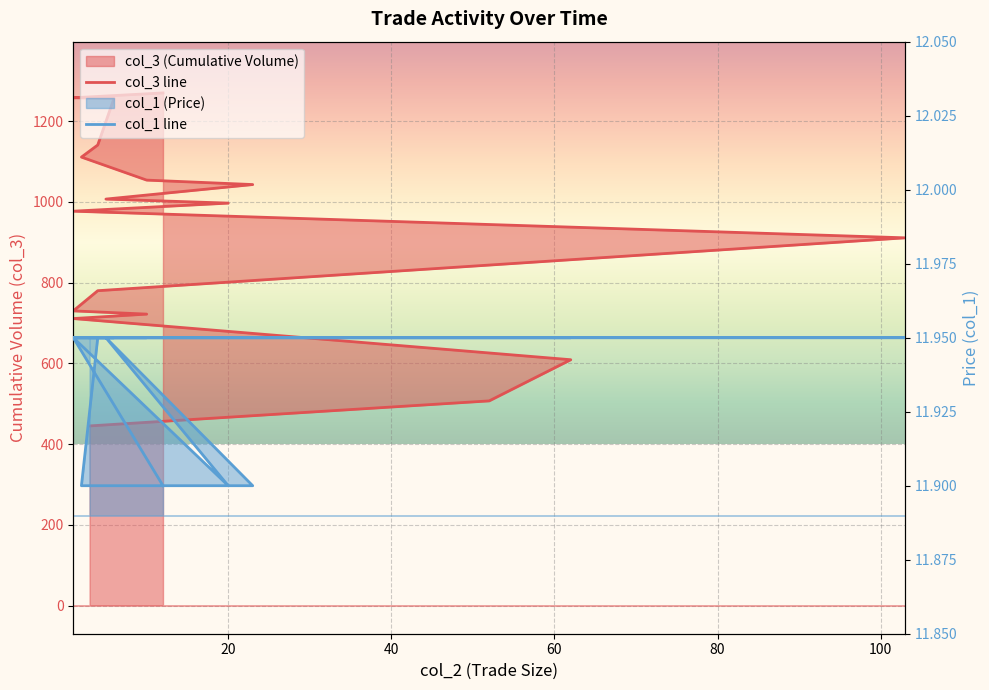

True or false: col_1 has a value of 11.9 at 10.

True